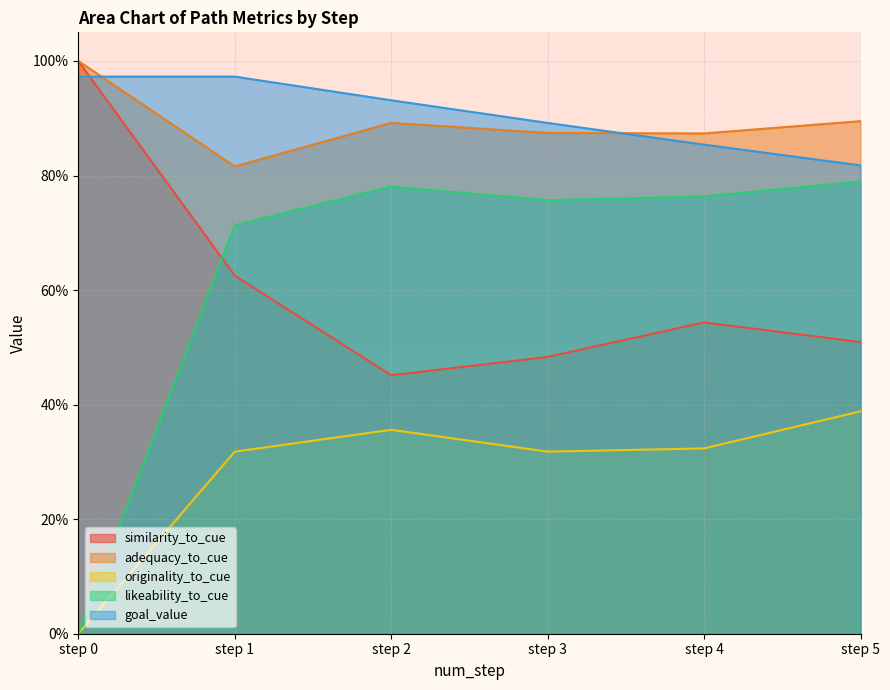

True or false: adequacy_to_cue and likeability_to_cue cross at least once.

False